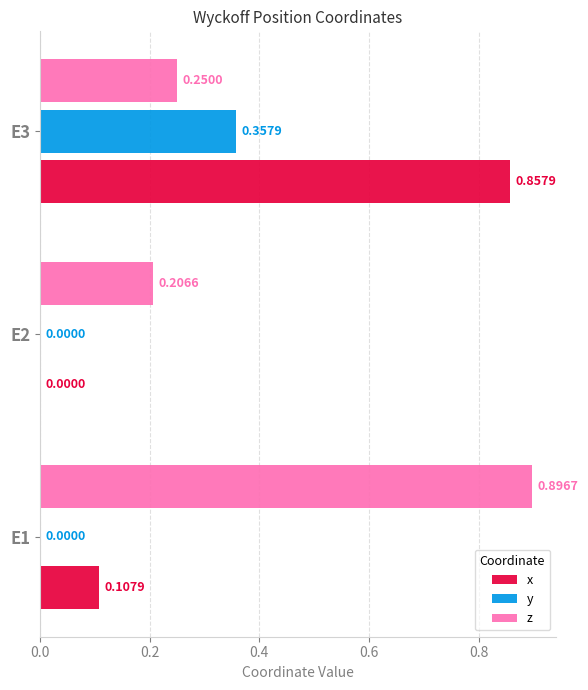

What is the sum of all z values?

1.4